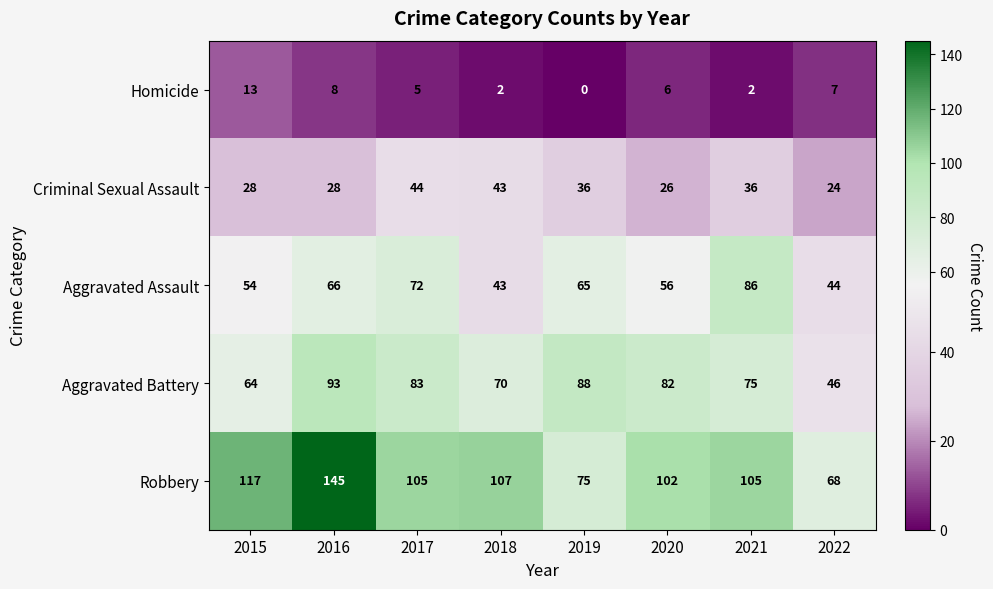

What is the total value across all series at 2016?

340